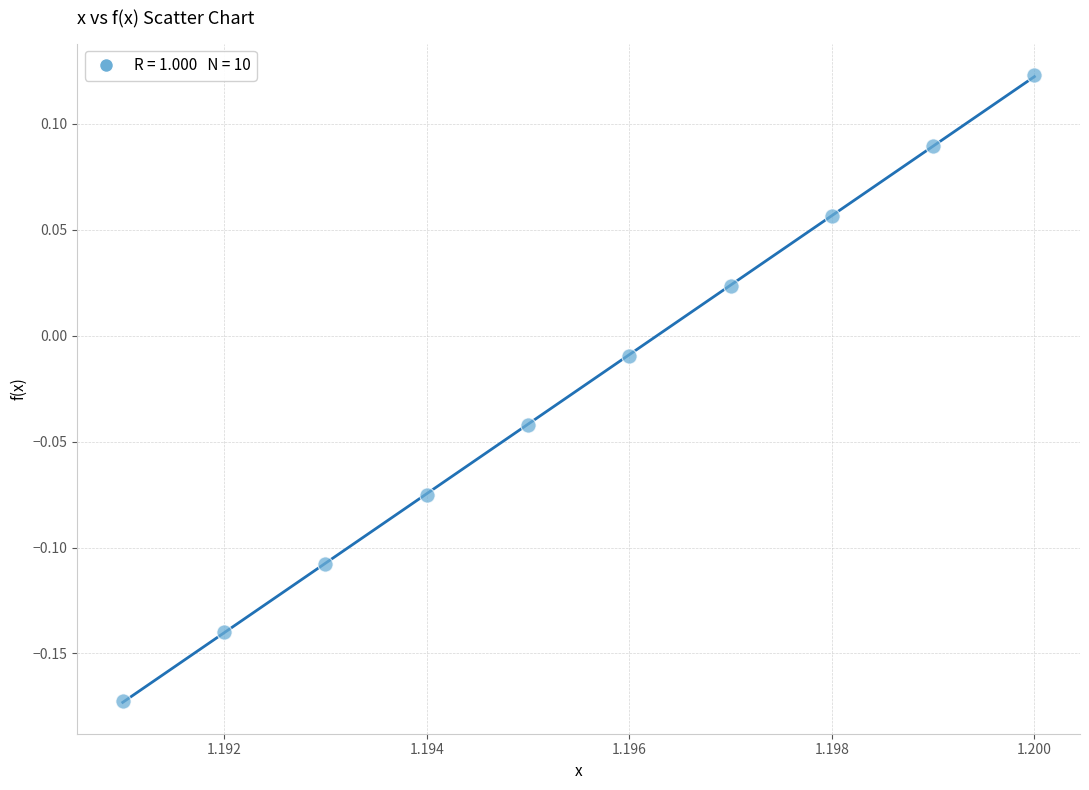

What is the range of Y values (max minus min)?

0.3